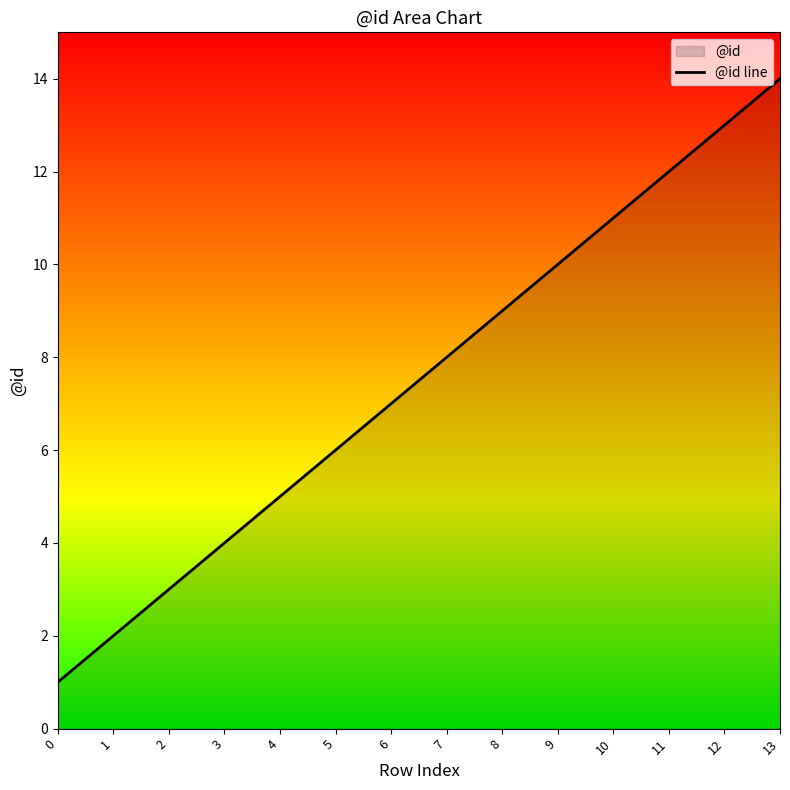

Reading left to right, what are all the values shown in this chart?

0=1	1=2	2=3	3=4	4=5	5=6	6=7	7=8	8=9	9=10	10=11	11=12	12=13	13=14